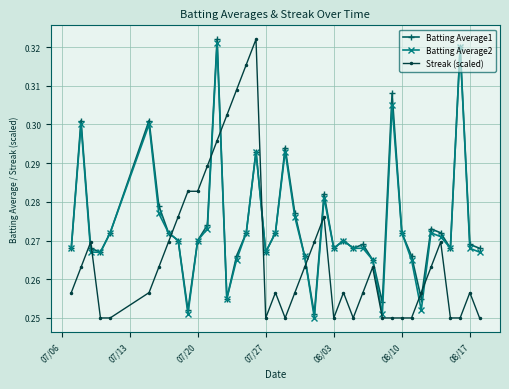

After their last crossing, which series has the higher values: Batting Average1 or Streak (scaled)?

Batting Average1